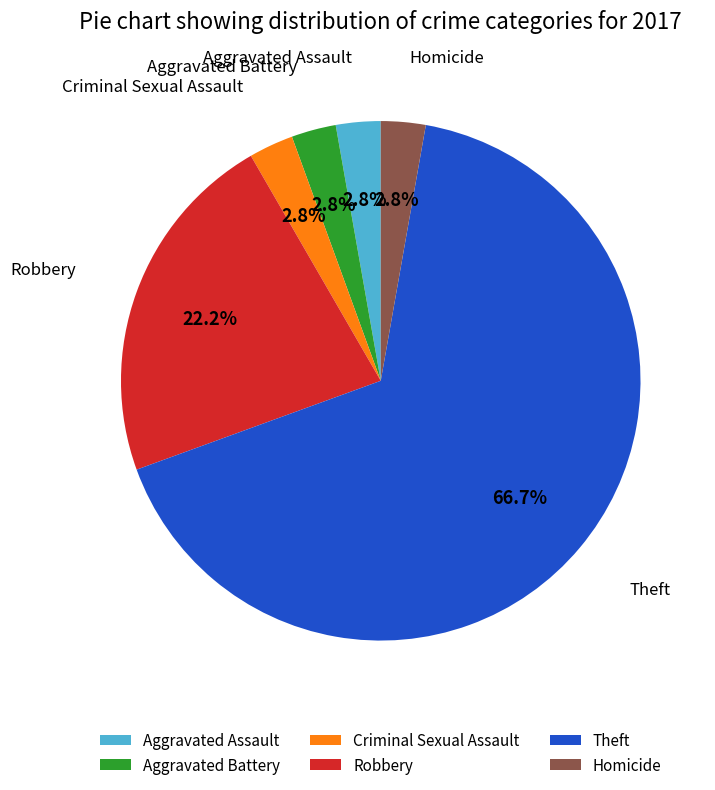

Is there a majority slice in this chart?

Yes